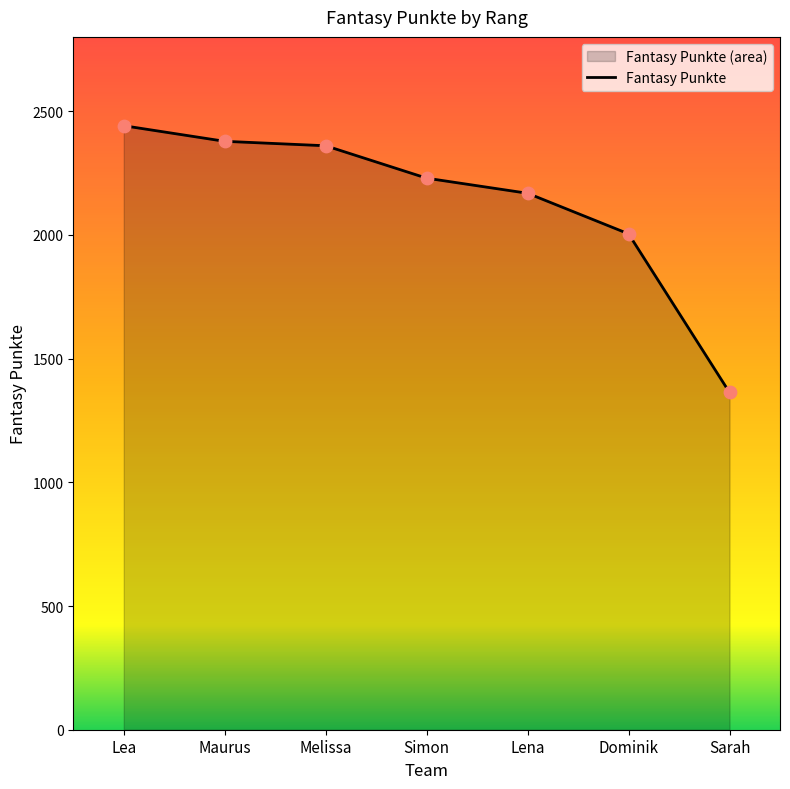

Which has a higher value, Lea or Simon?

Lea